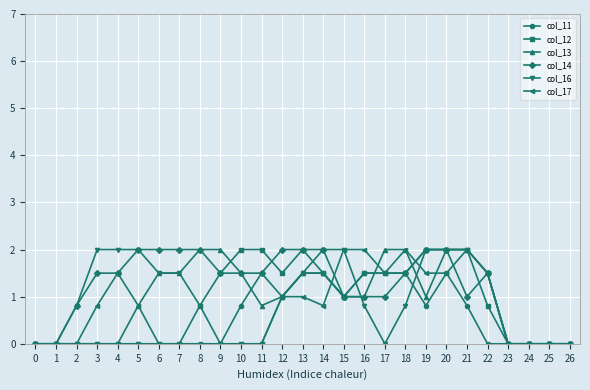

What is the difference between the highest and lowest values at 14?

1.2